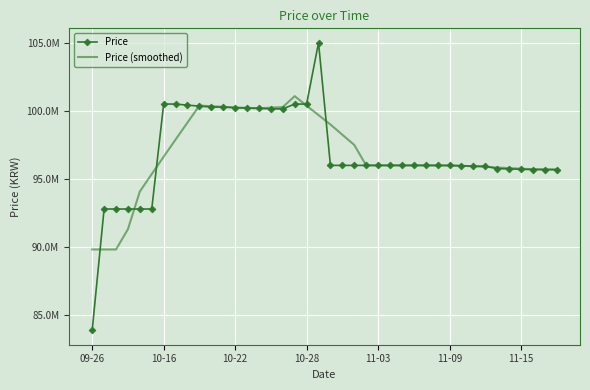

True or false: Price and Price (smoothed) cross at least once.

True